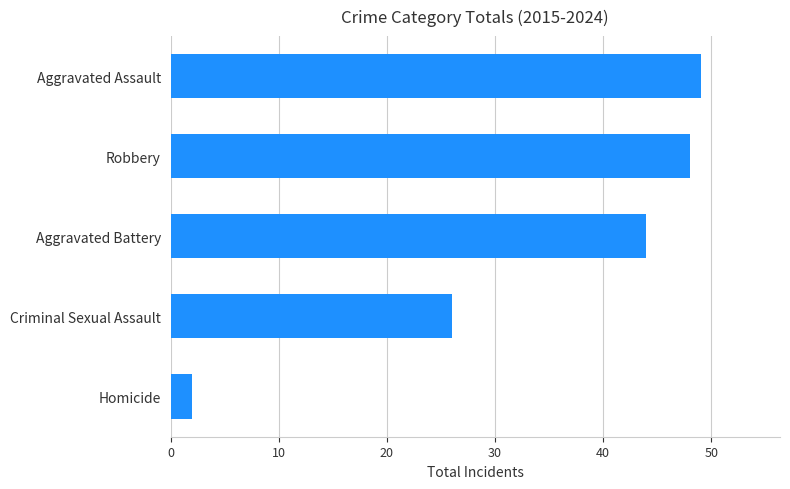

Rank the categories by value from highest to lowest.

Aggravated Assault, Robbery, Aggravated Battery, Criminal Sexual Assault, Homicide